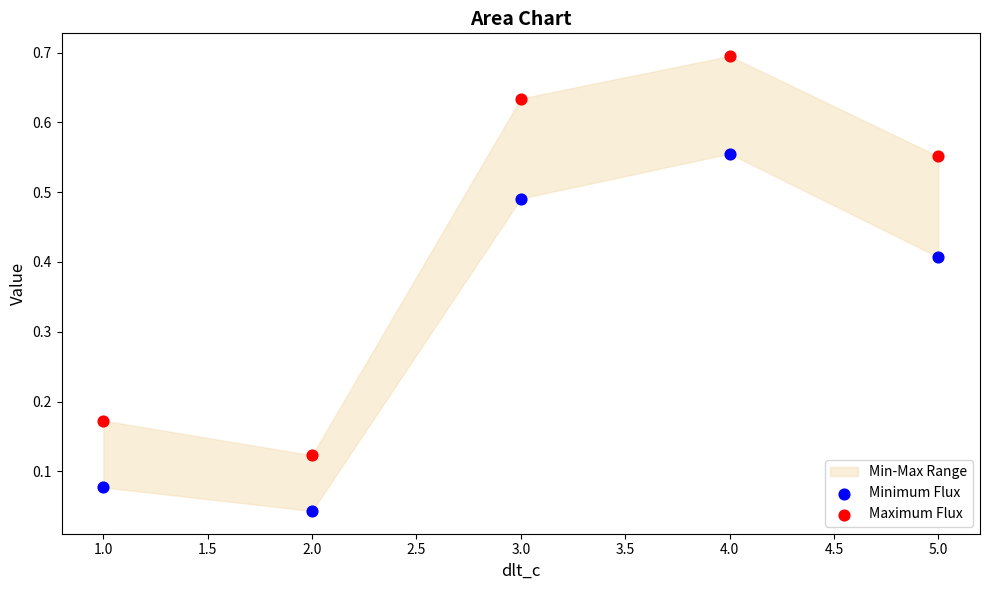

Which series contains the highest Y value?

Maximum Flux